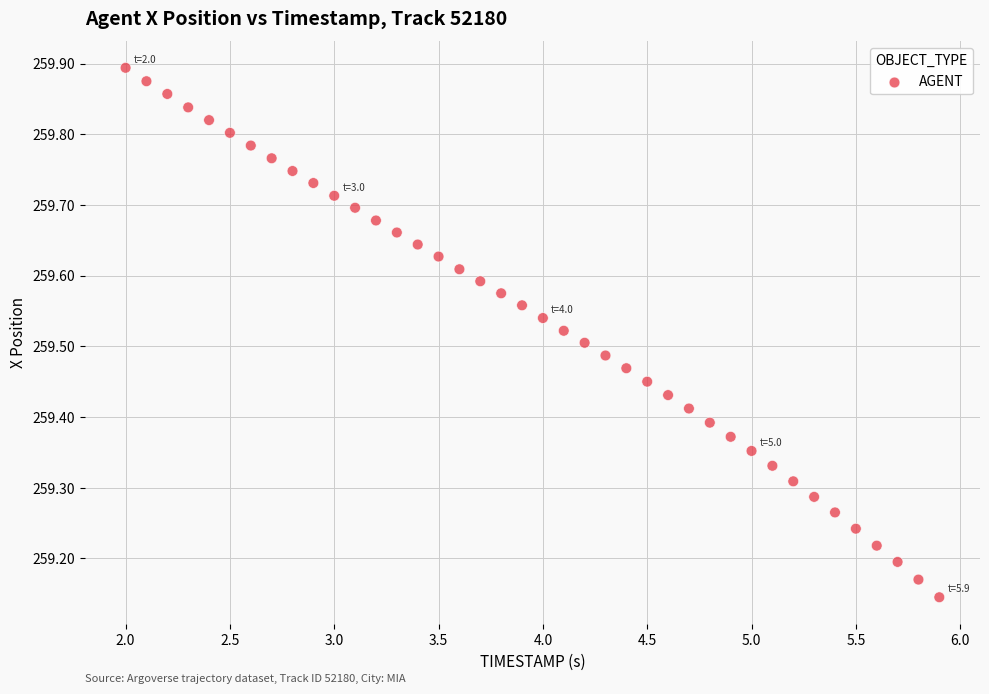

What is the range of Y values (max minus min)?

0.7